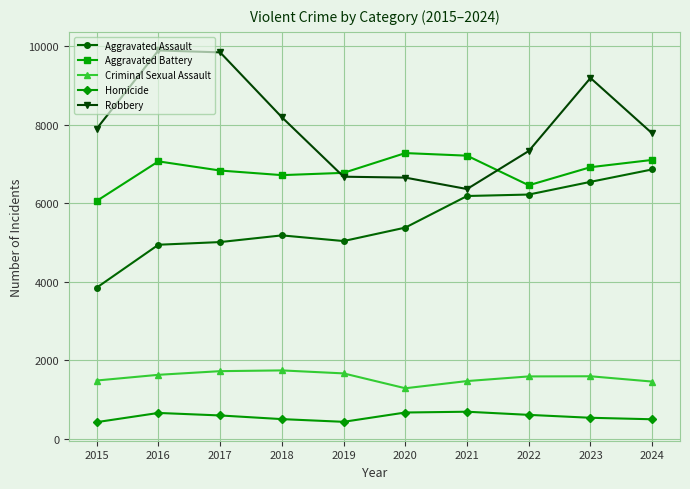

True or false: Homicide has more than 1 points higher than both neighbors.

True